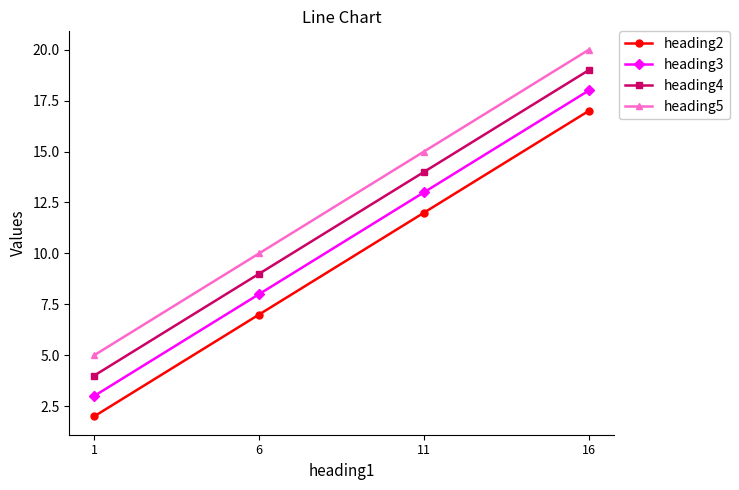

The heading2 series shows 2 at 6. True or false?

False